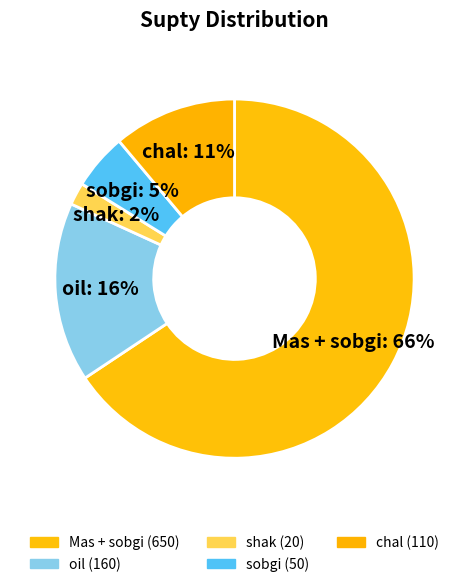

Which has a higher value, chal or oil?

oil